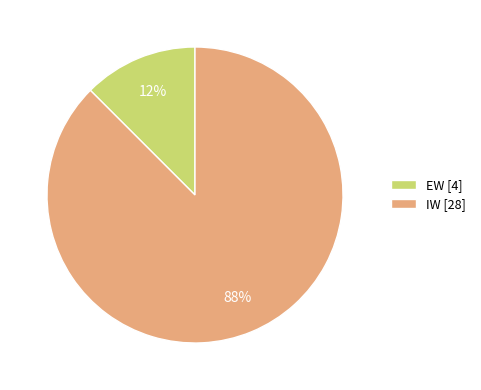

Count the number of slices in the pie.

2